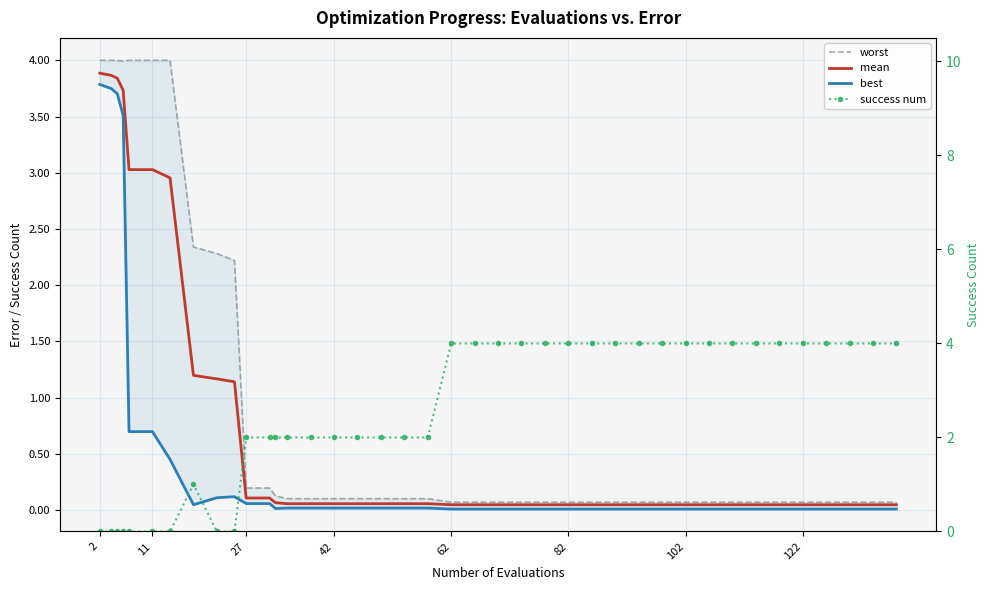

Reading right to left, transcribe all the data shown in this chart.

worst: 0.1	0.1	0.1	0.1	0.1	0.1	0.1	0.1	0.1	0.1	0.1	0.1	0.1	0.1	0.1	0.1	0.1	0.1	0.1	0.1	0.1	0.1	0.1	0.1	0.1	0.1	0.1	0.1	0.2	0.2	2.2	2.3	2.3	4.0	4.0	4.0	4.0	4.0	4.0	4.0
mean: 0.0	0.0	0.0	0.0	0.0	0.0	0.0	0.0	0.0	0.0	0.0	0.0	0.0	0.0	0.0	0.0	0.0	0.0	0.0	0.0	0.1	0.1	0.1	0.1	0.1	0.1	0.1	0.1	0.1	0.1	1.1	1.2	1.2	3.0	3.0	3.0	3.7	3.8	3.9	3.9
best: 0.0	0.0	0.0	0.0	0.0	0.0	0.0	0.0	0.0	0.0	0.0	0.0	0.0	0.0	0.0	0.0	0.0	0.0	0.0	0.0	0.0	0.0	0.0	0.0	0.0	0.0	0.0	0.0	0.1	0.1	0.1	0.1	0.0	0.4	0.7	0.7	3.5	3.7	3.7	3.8
success num: 4.0	4.0	4.0	4.0	4.0	4.0	4.0	4.0	4.0	4.0	4.0	4.0	4.0	4.0	4.0	4.0	4.0	4.0	4.0	4.0	2.0	2.0	2.0	2.0	2.0	2.0	2.0	2.0	2.0	2.0	0.0	0.0	1.0	0.0	0.0	0.0	0.0	0.0	0.0	0.0